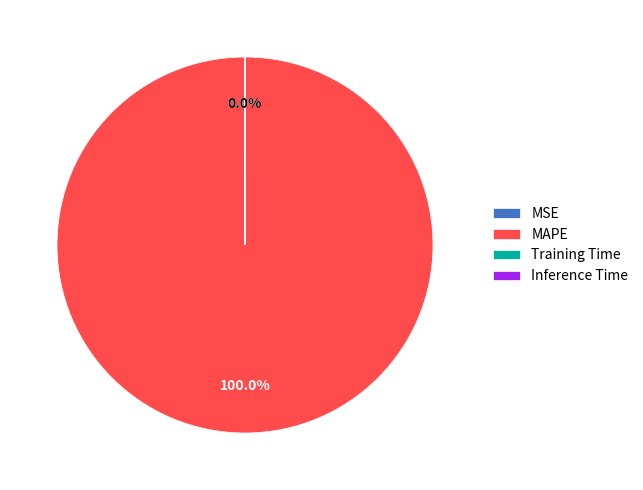

Which slice is the largest?

MAPE